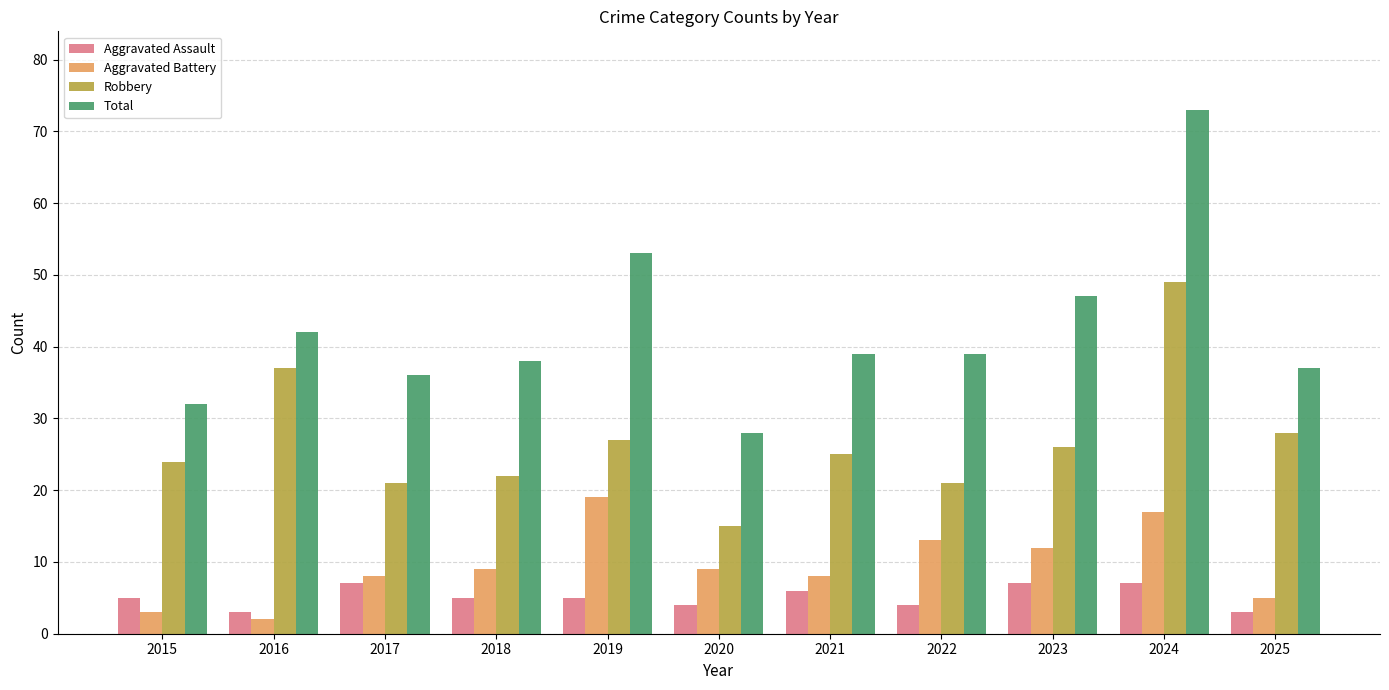

What is the maximum value for Robbery?

49